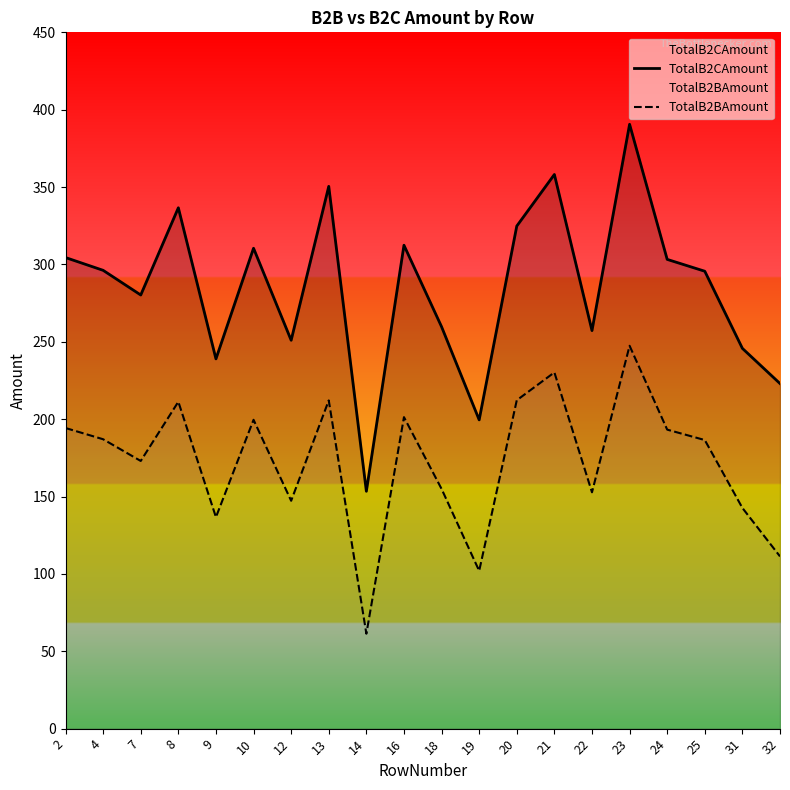

True or false: TotalB2CAmount and TotalB2BAmount intersect in this chart.

False